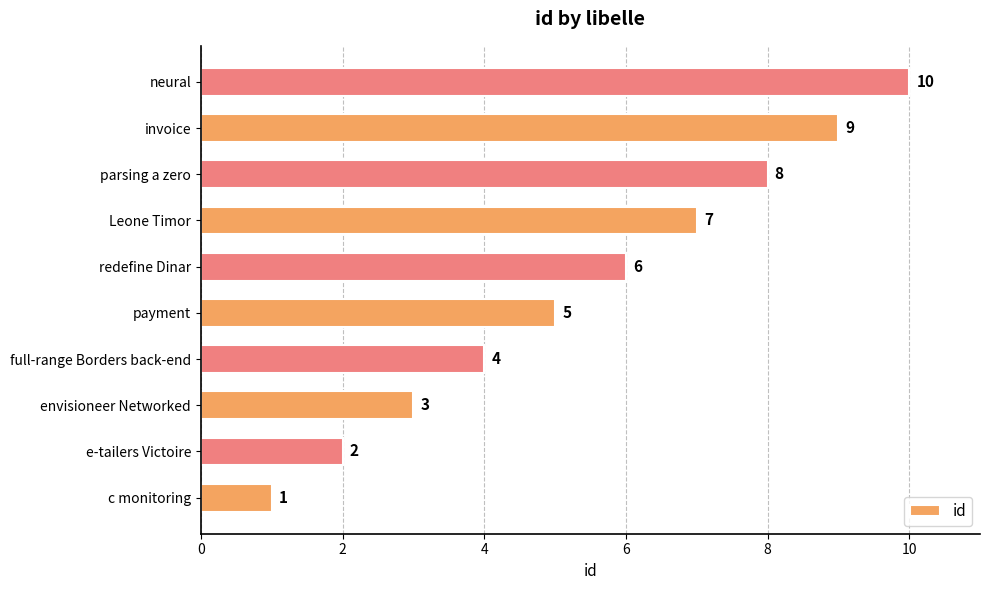

True or false: the data shows 5 at payment.

True